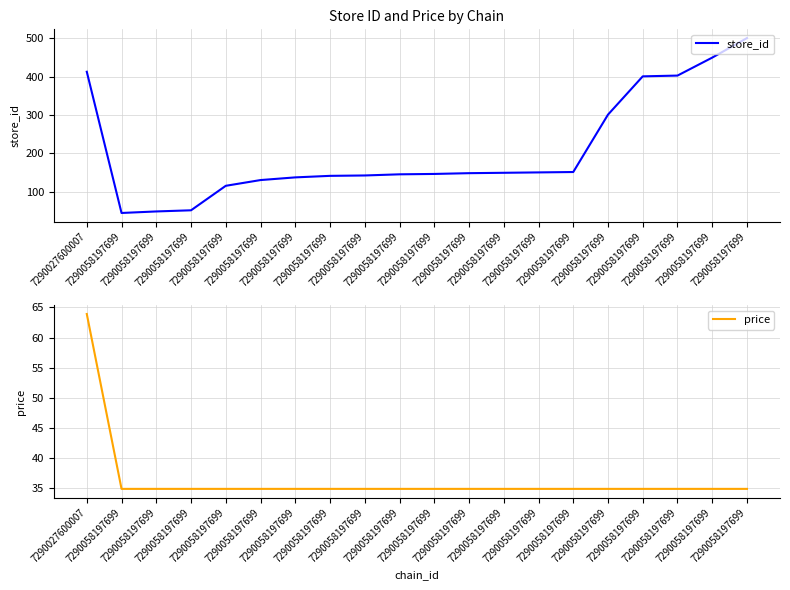

At how many categories does at least one series exceed 55?

17